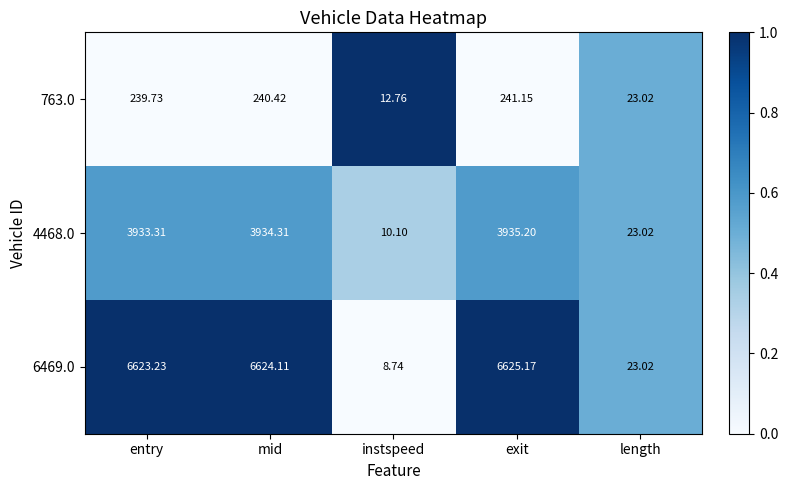

At which label does 763.0 first exceed 239?

entry